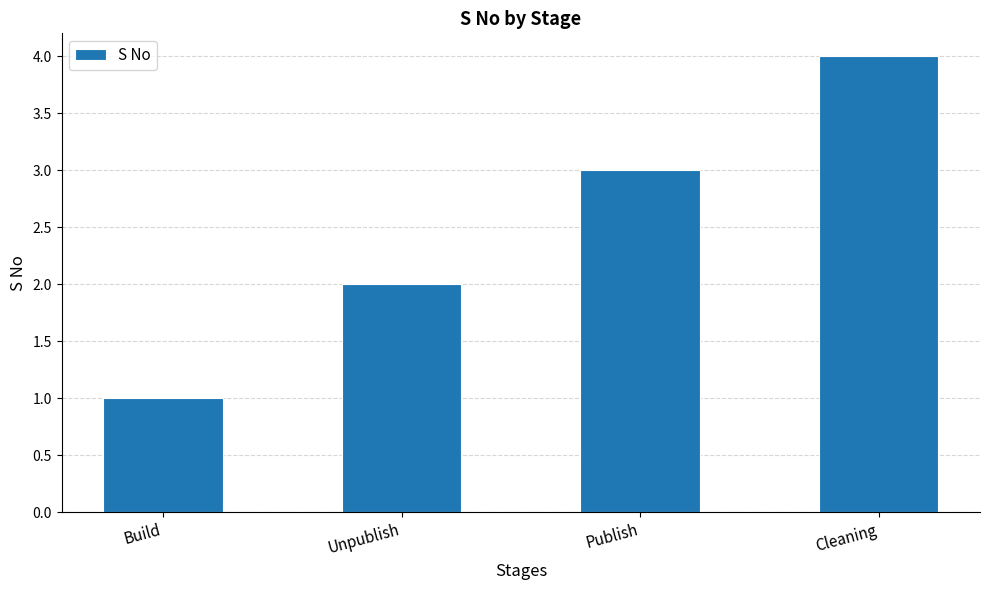

Read the value at Publish.

3